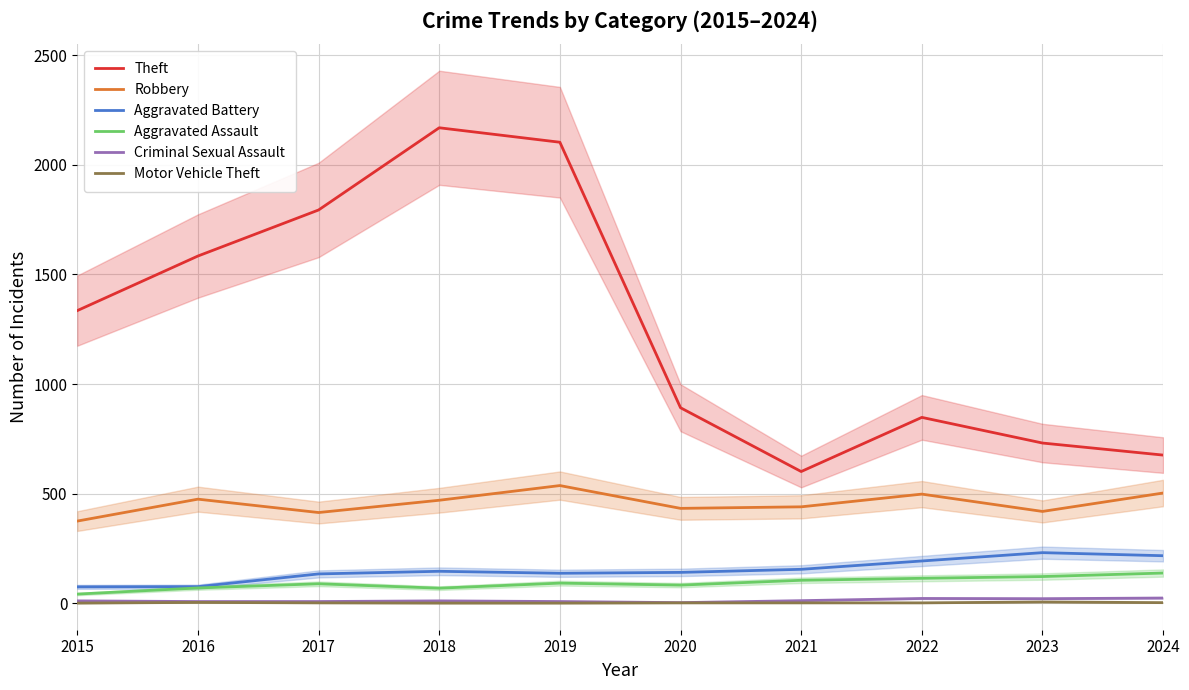

How many data points in Criminal Sexual Assault are above 11?

4